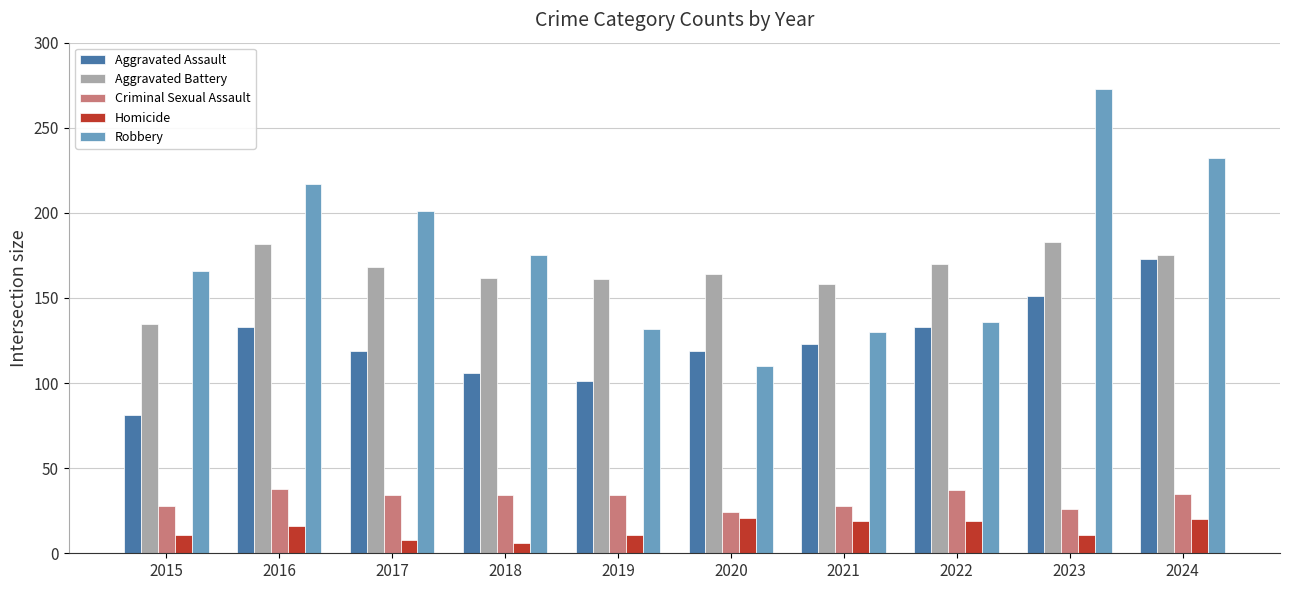

What is the approximate value of Aggravated Assault at 2015, to the nearest 5?

80